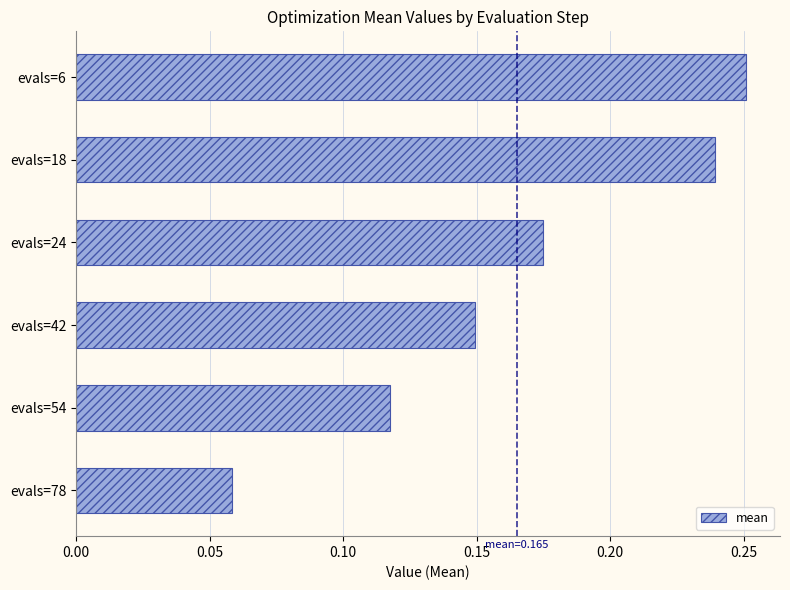

Between evals=18 and evals=6, which is larger?

evals=6